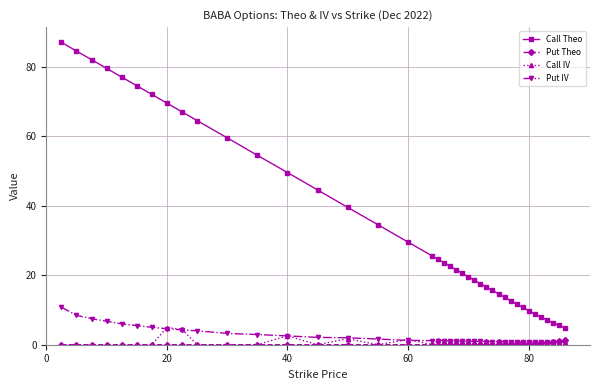

True or false: Put IV has more than 0 interior local peaks.

True